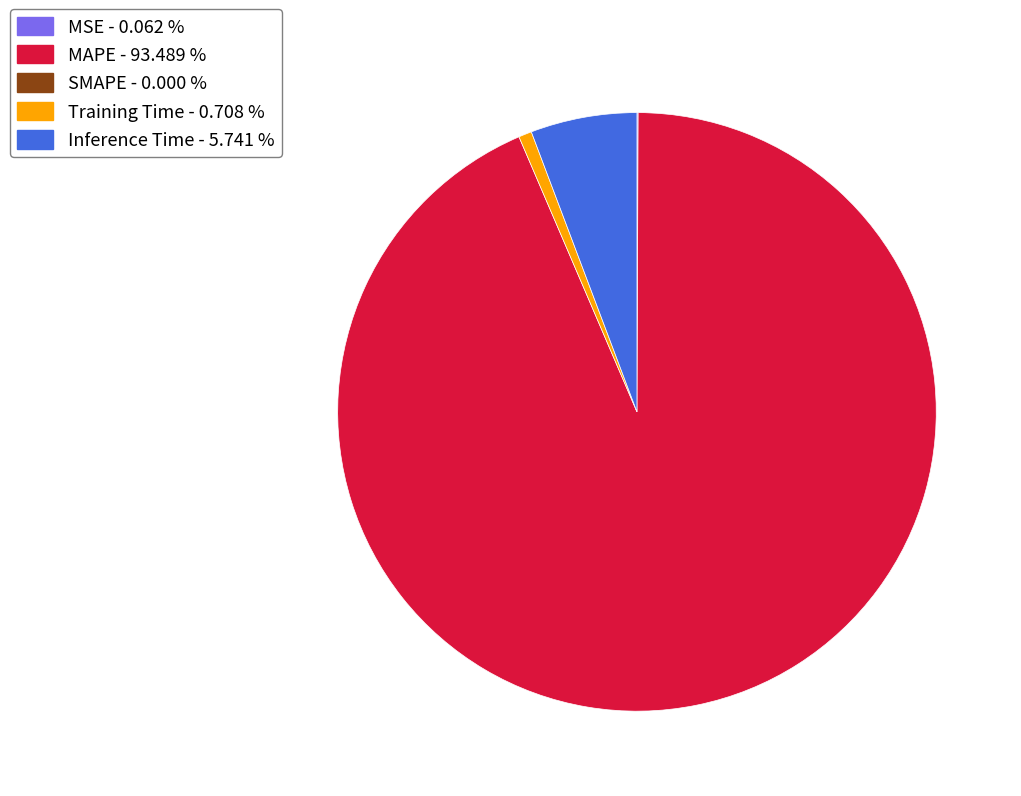

Is there a majority slice in this chart?

Yes